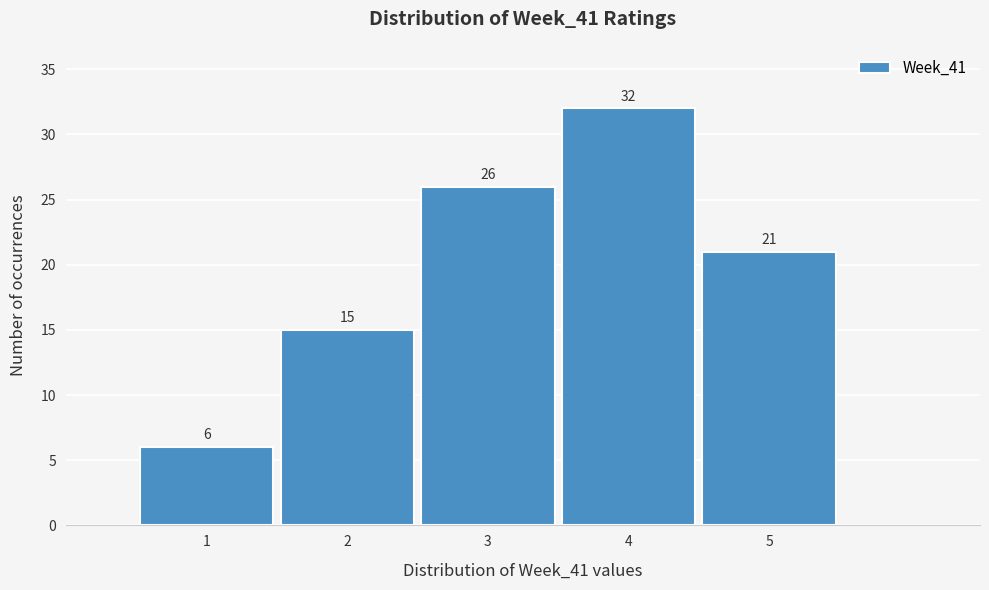

Which range on the x-axis has the tallest bar?

3.5 to 4.5